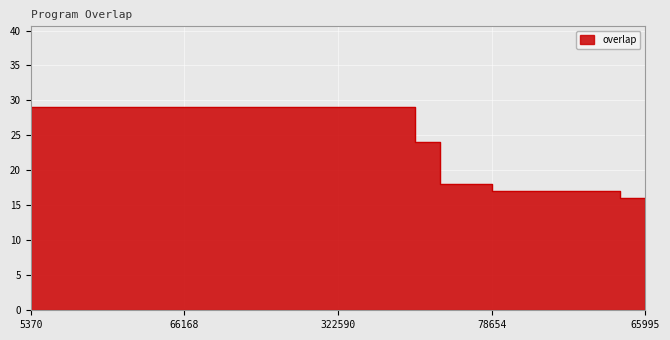

What is the sum of all values?

625